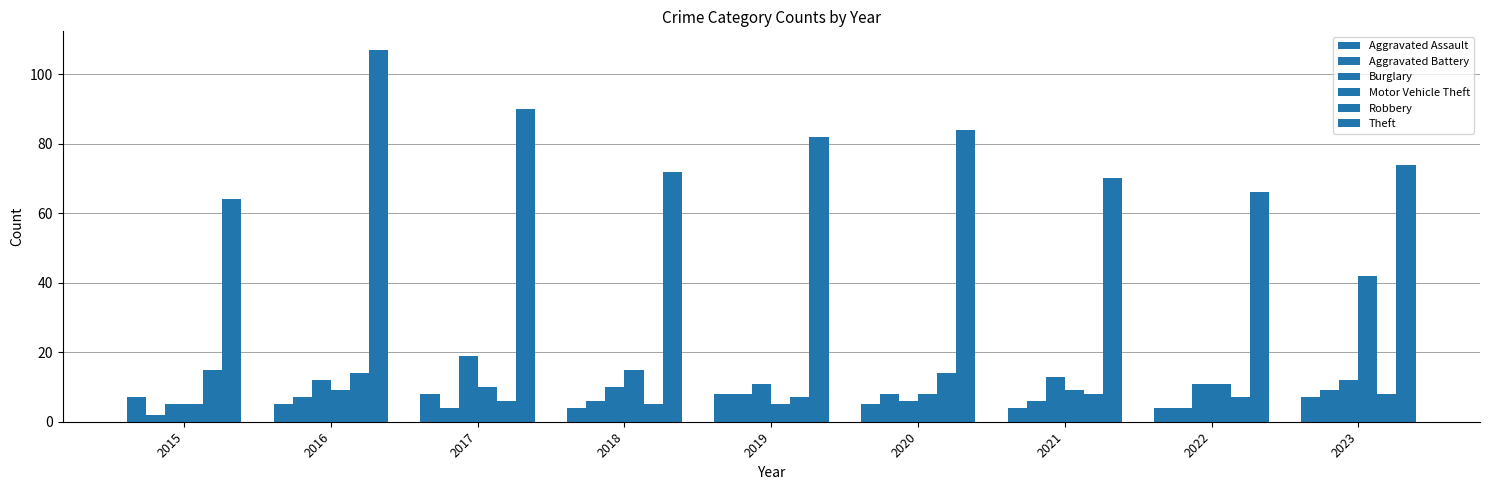

What is the spread (max minus min) of values at 2021?

66